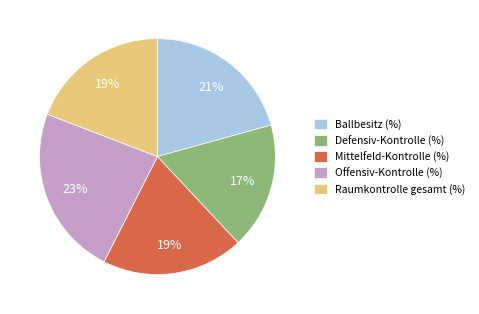

Does any single category account for the majority?

No